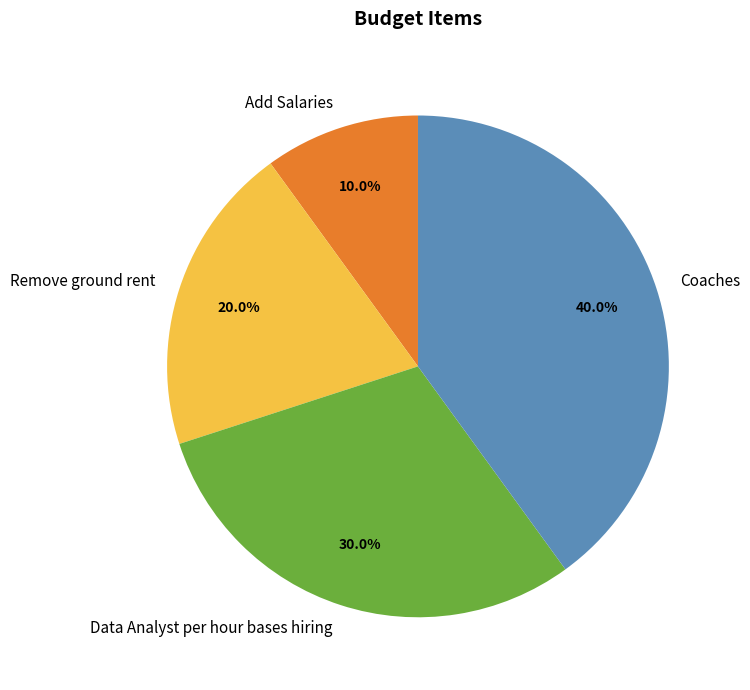

To the nearest percent, what is the average slice percentage?

25%